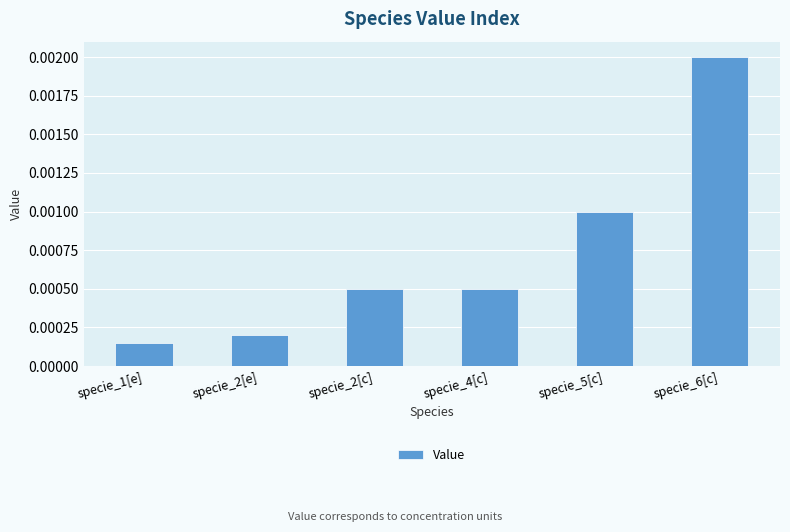

Which has a higher value, specie_5[c] or specie_6[c]?

specie_6[c]